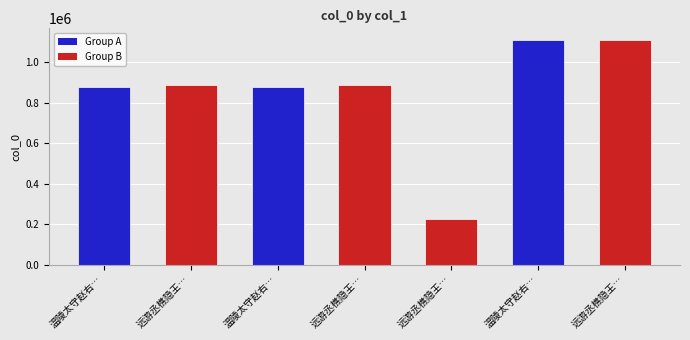

Is it true that the value at 温陵太守赵右… is 524135?

False